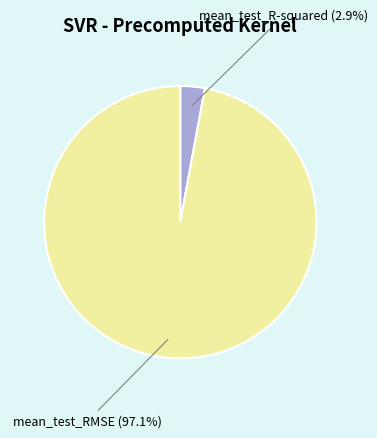

How much of the chart is everything except mean_test_R-squared?

97.1%